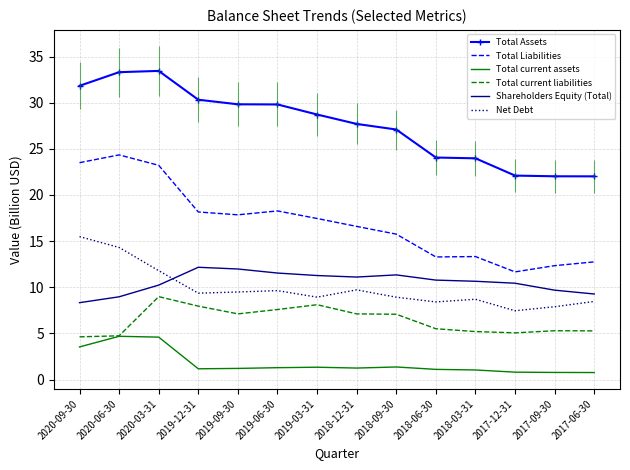

List the series in order of their peak value, highest first.

Total Assets, Total Liabilities, Net Debt, Shareholders Equity (Total), Total current liabilities, Total current assets